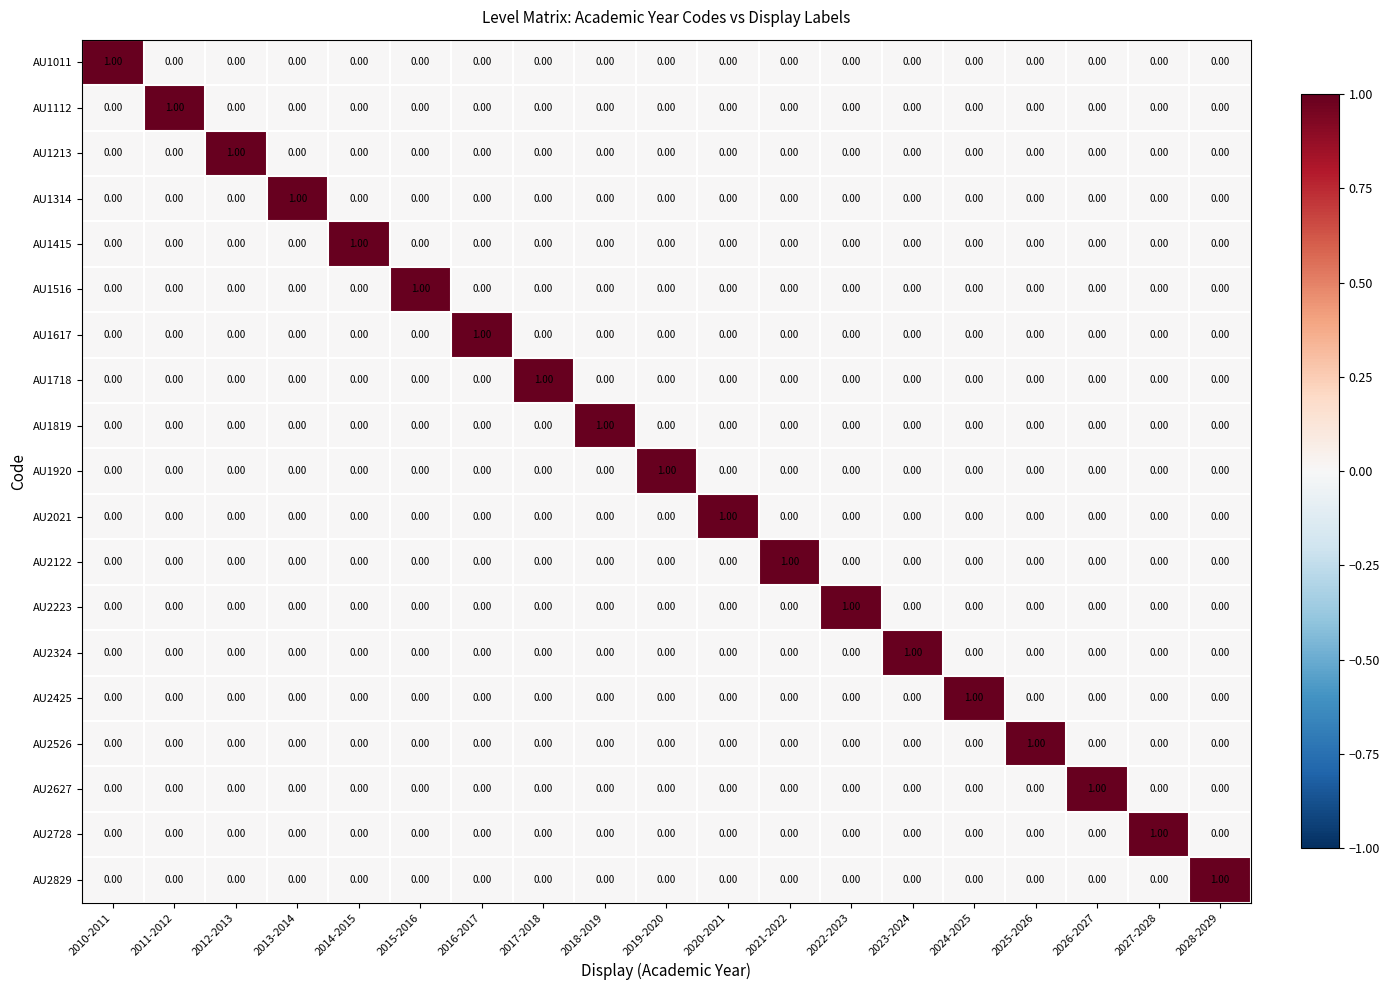

At how many categories does at least one series exceed 0?

19